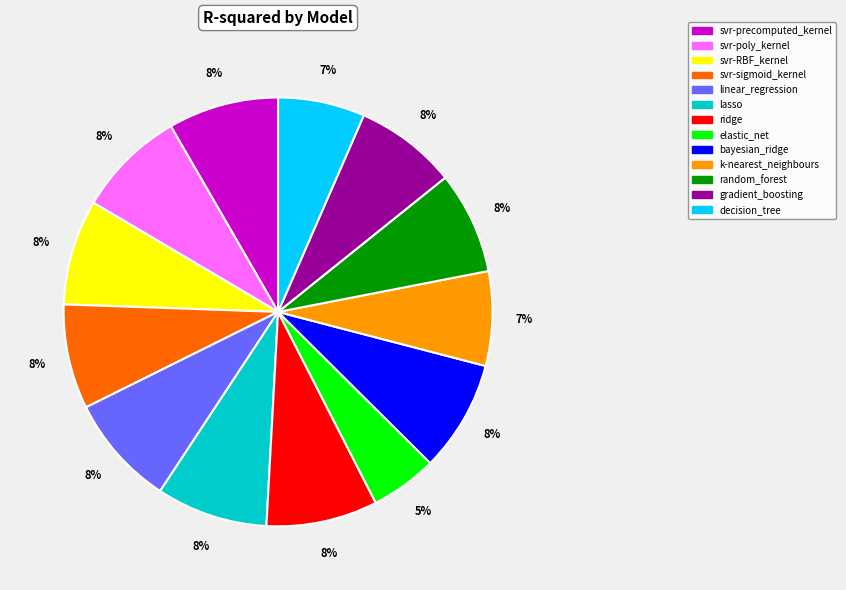

Do svr-RBF_kernel and bayesian_ridge together represent more than half of the pie?

No